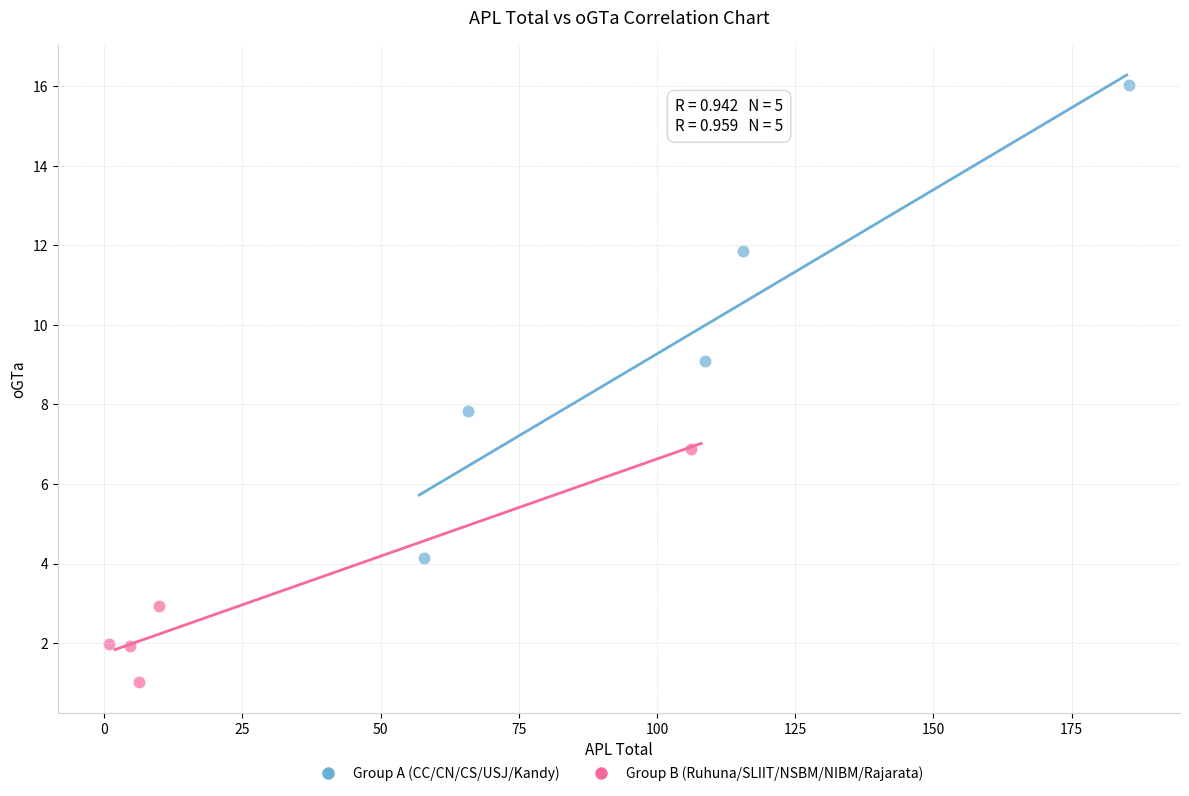

What are all the series names shown in the legend?

Group A (CC/CN/CS/USJ/Kandy), Group B (Ruhuna/SLIIT/NSBM/NIBM/Rajarata)